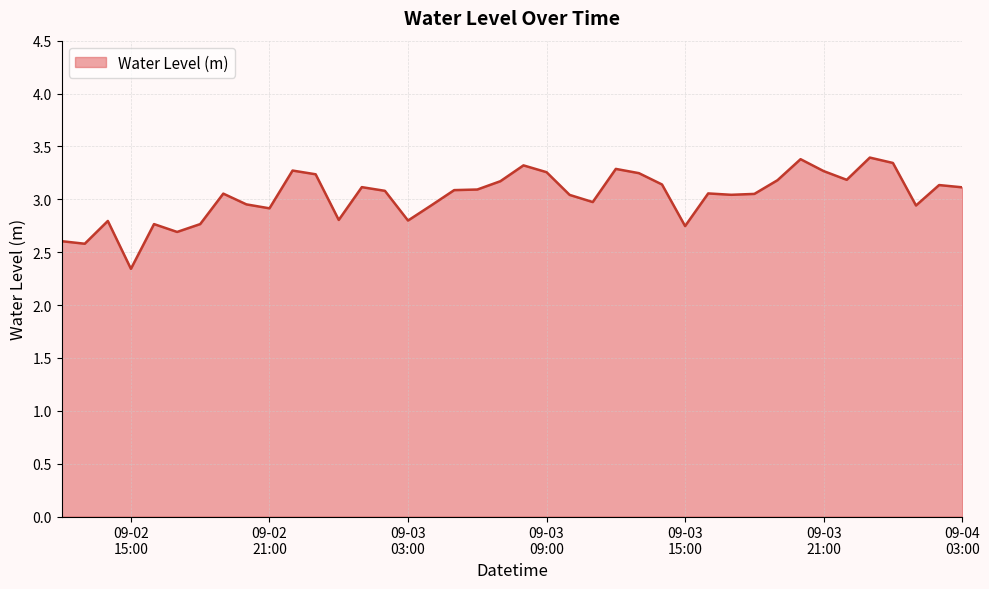

What is the minimum value shown in the chart?

2.3